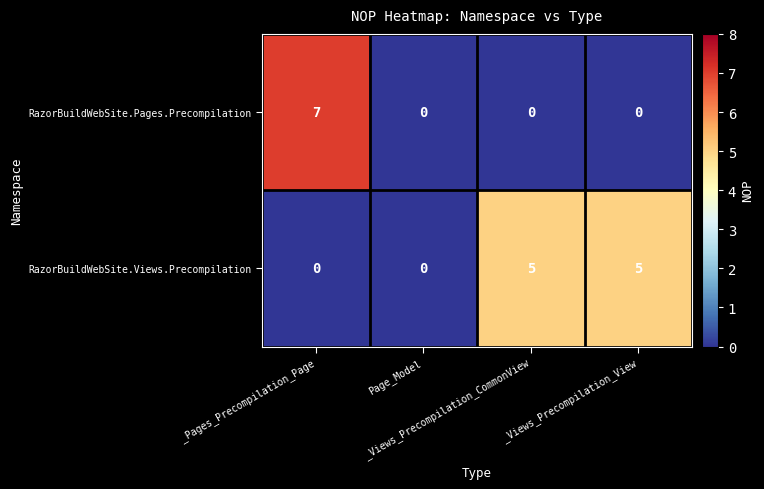

Which series has the widest spread of values?

RazorBuildWebSite.Pages.Precompilation